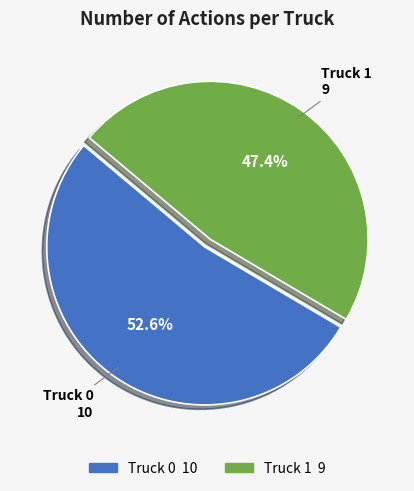

Combined, do Truck 0 and Truck 1 account for over 50%?

Yes